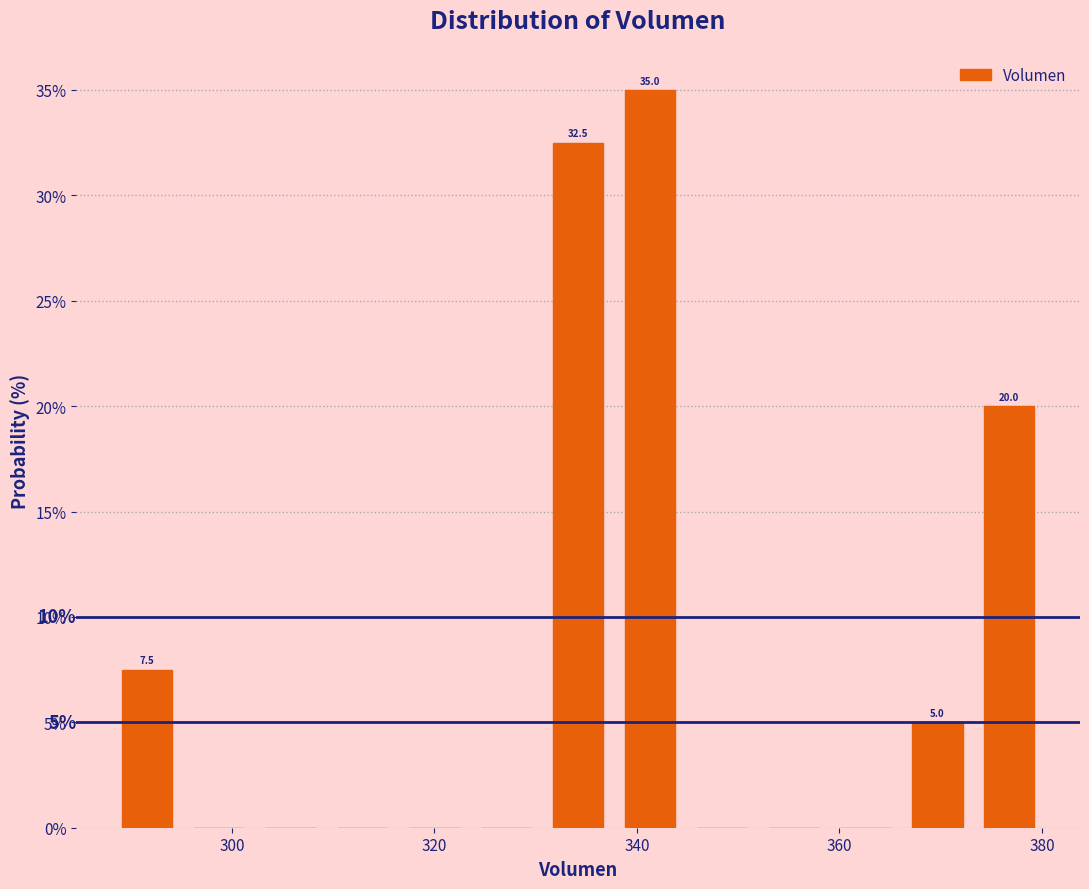

Read against the x-axis, roughly where is the centre of the tallest bar?

342